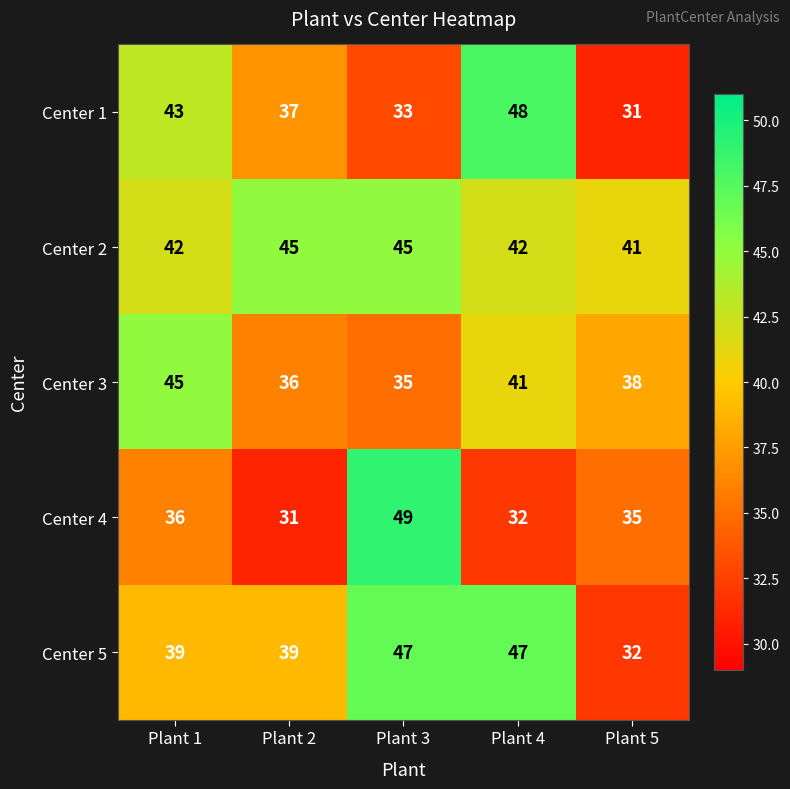

What is the average value of the Center 3 series?

39